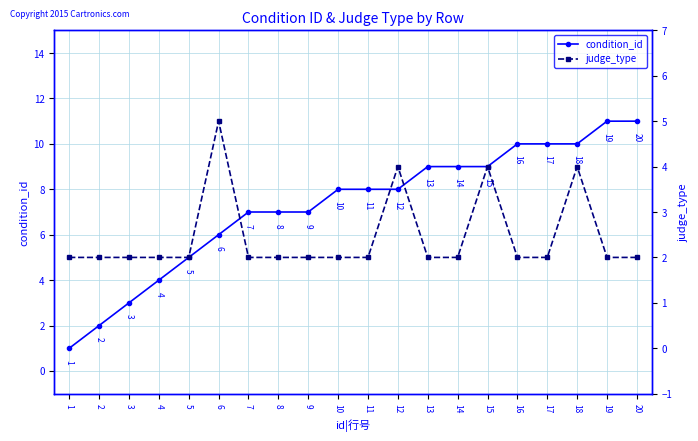

Which series has the widest spread of values?

condition_id